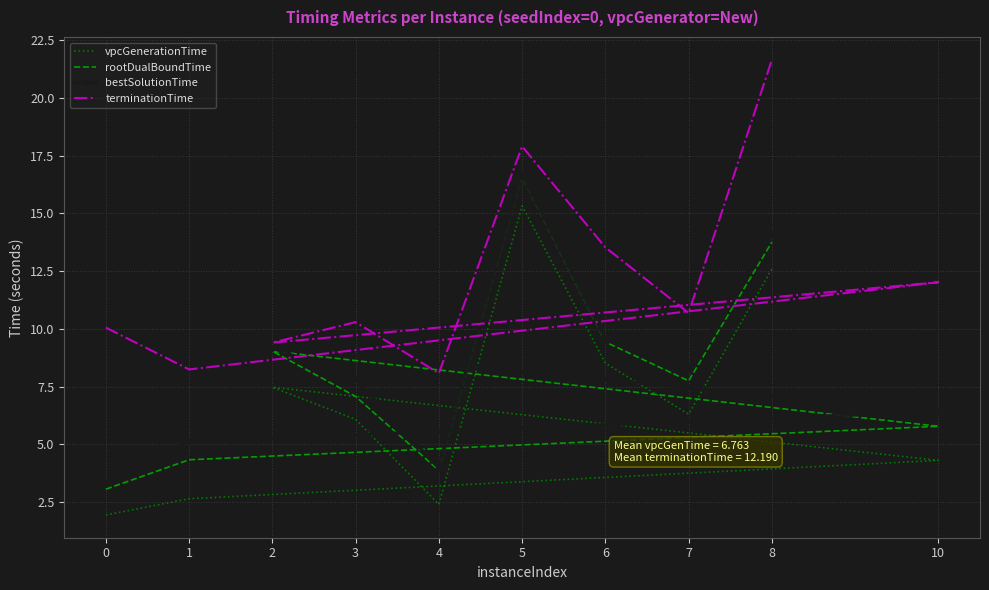

What is the highest value of the terminationTime series?

21.7